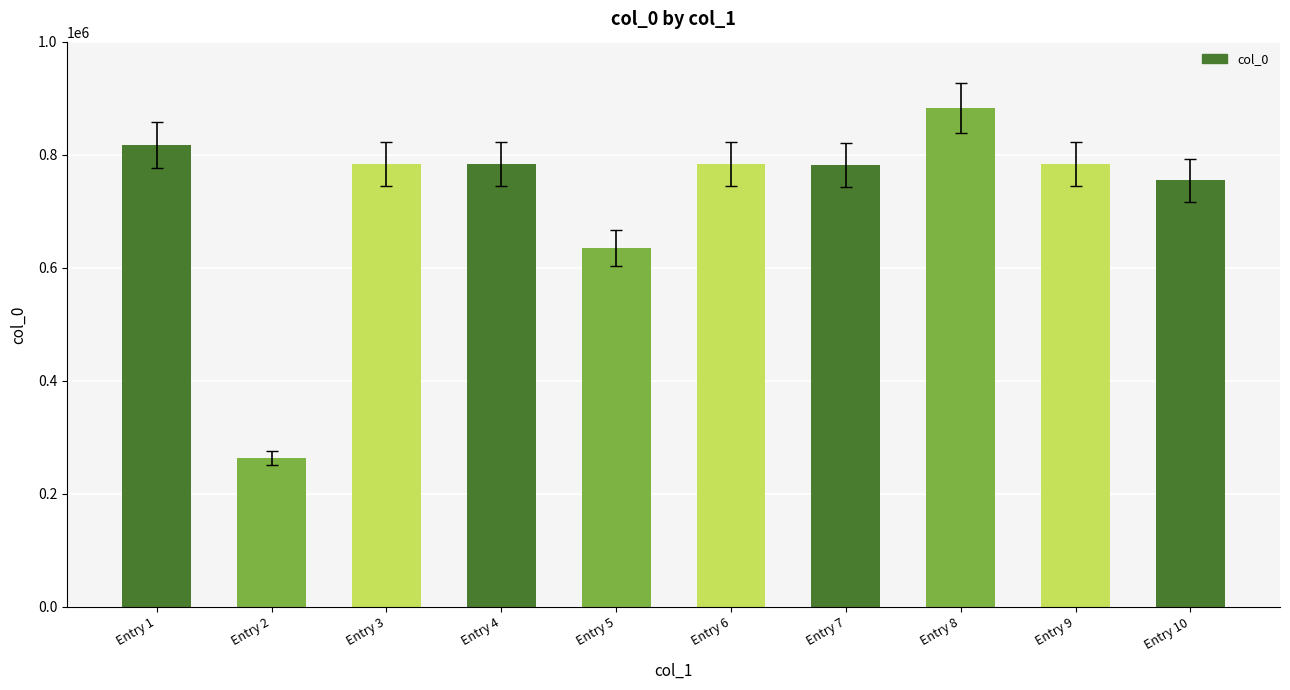

How many series are shown in this chart?

1